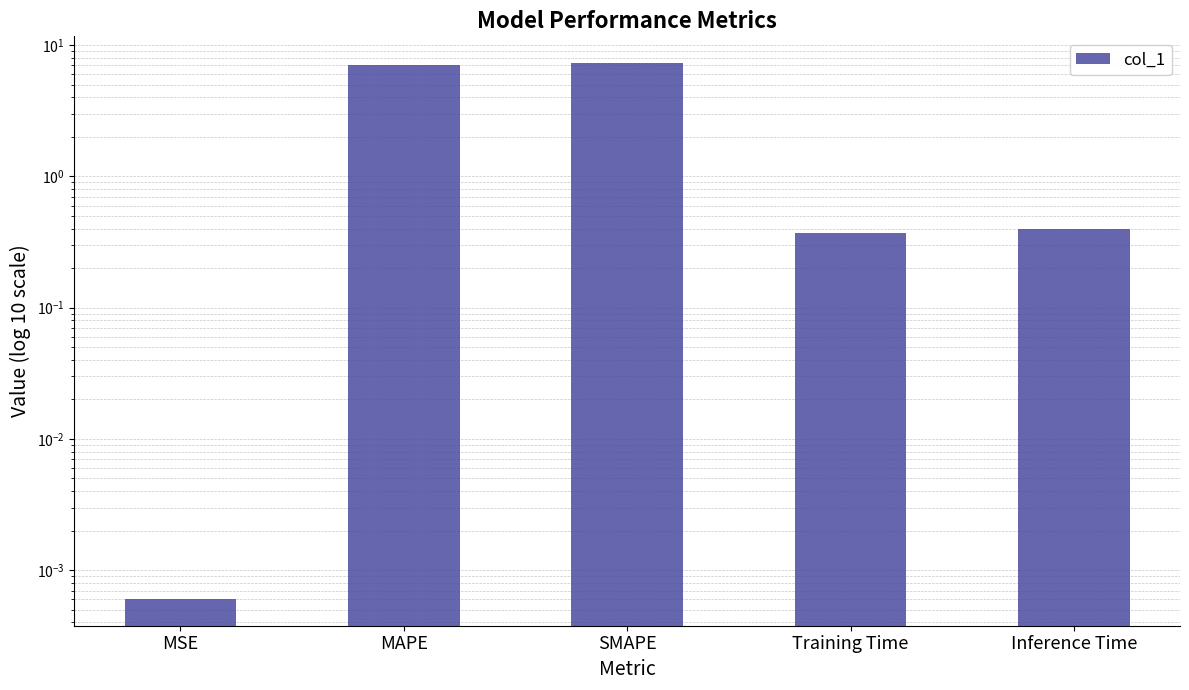

True or false: the data shows 0.4 at Inference Time.

True